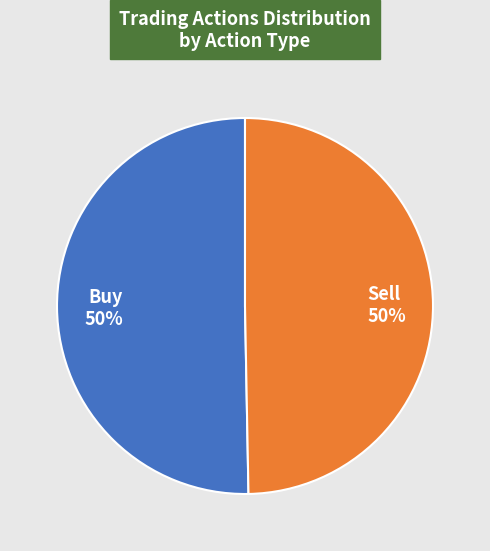

To the nearest percent, what portion does Buy represent?

50%